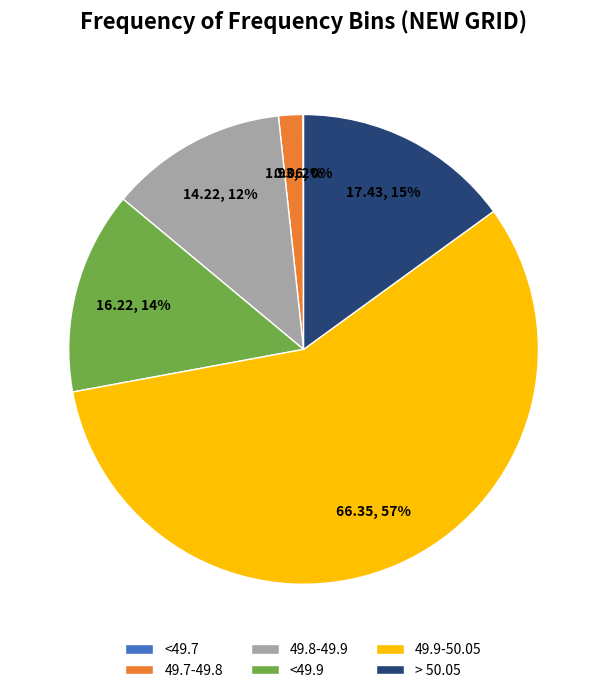

To the nearest percent, what is the difference between the largest and smallest slice percentages?

57%